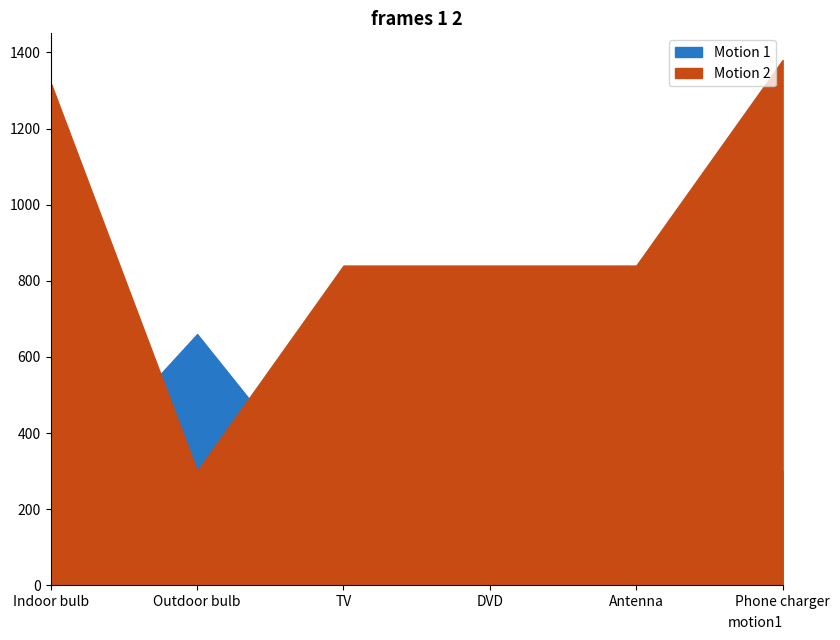

Reading left to right, transcribe all the data shown in this chart.

Motion 1: Indoor bulb=240	Outdoor bulb=660	TV=180	DVD=90	Antenna=180	Phone charger=300
Motion 2: Indoor bulb=1320	Outdoor bulb=300	TV=840	DVD=840	Antenna=840	Phone charger=1380